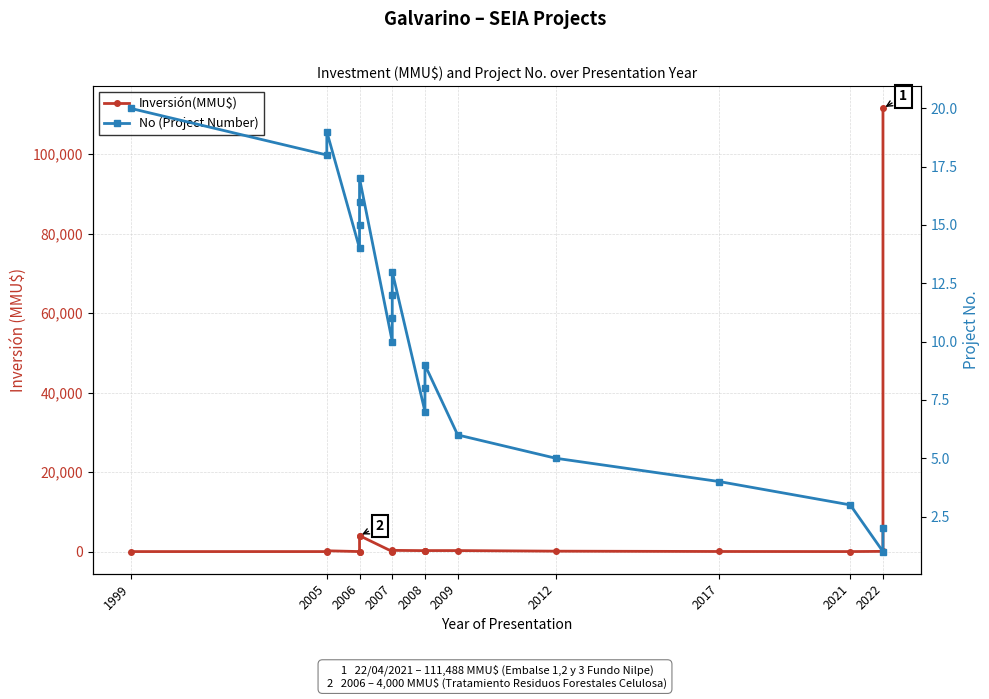

Which category has the lowest value across all series?

1999